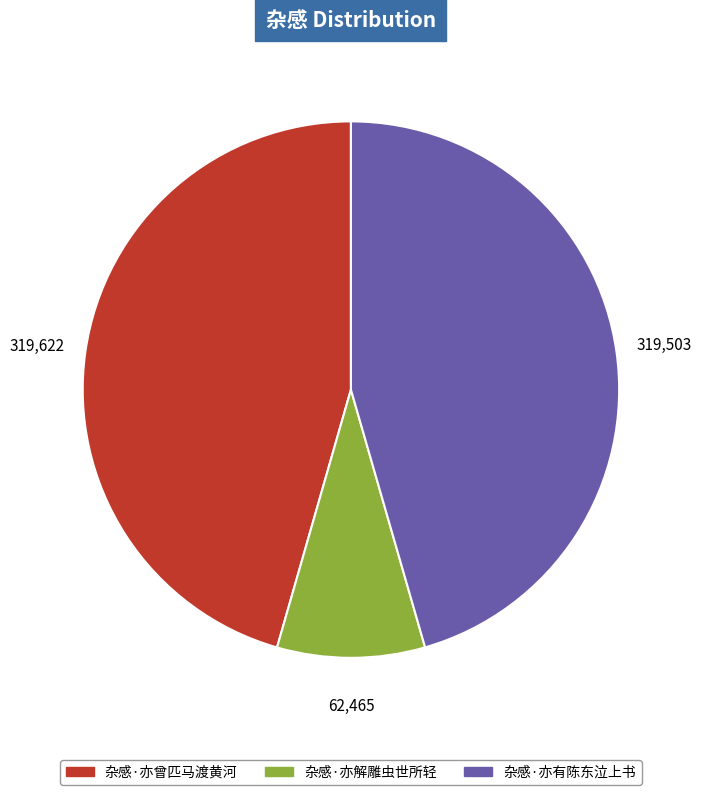

Does any single category account for the majority?

No